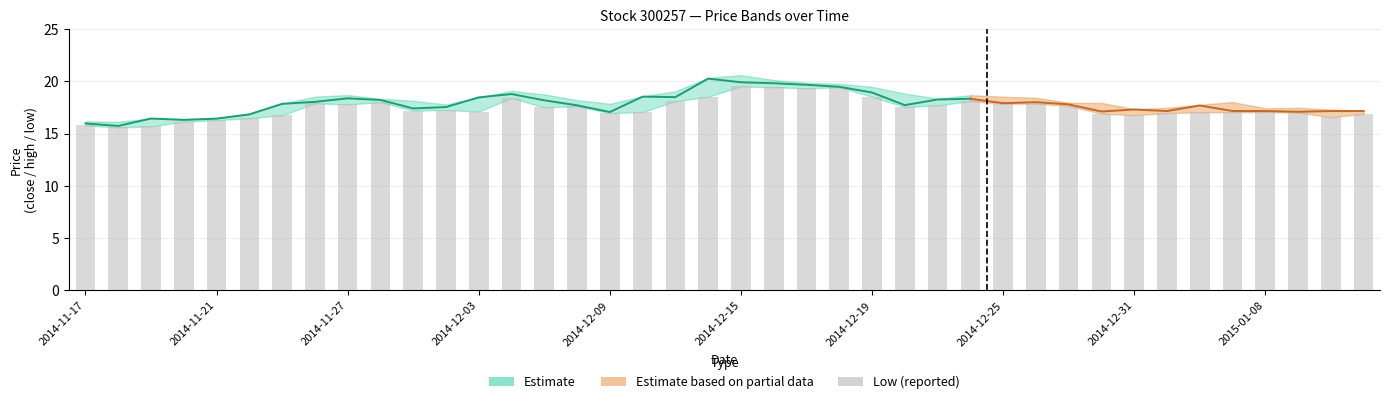

Reading left to right, what are all the values shown in this chart?

15.8	15.6	15.7	16.1	16.3	16.5	16.7	17.9	17.8	18.0	17.2	17.3	17.1	18.4	17.5	17.6	17.0	17.1	18.1	18.5	19.5	19.4	19.3	19.4	18.5	17.5	17.7	18.1	17.9	17.9	17.7	16.9	16.8	17.0	17.0	17.1	17.1	17.0	16.6	16.9